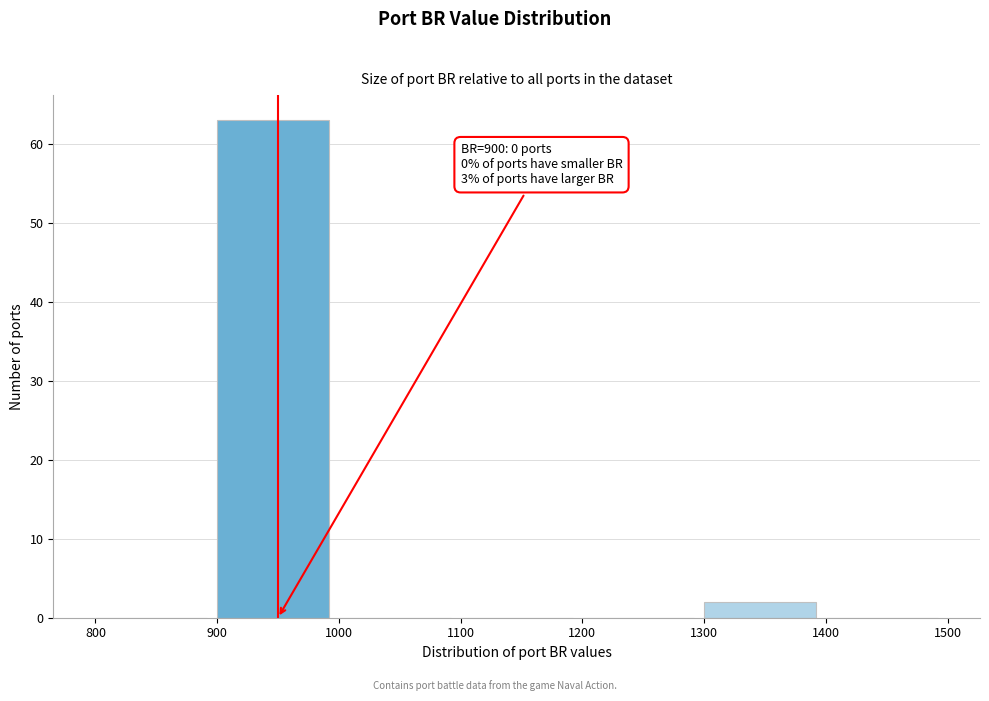

Which range on the x-axis has the tallest bar?

900 to 1000